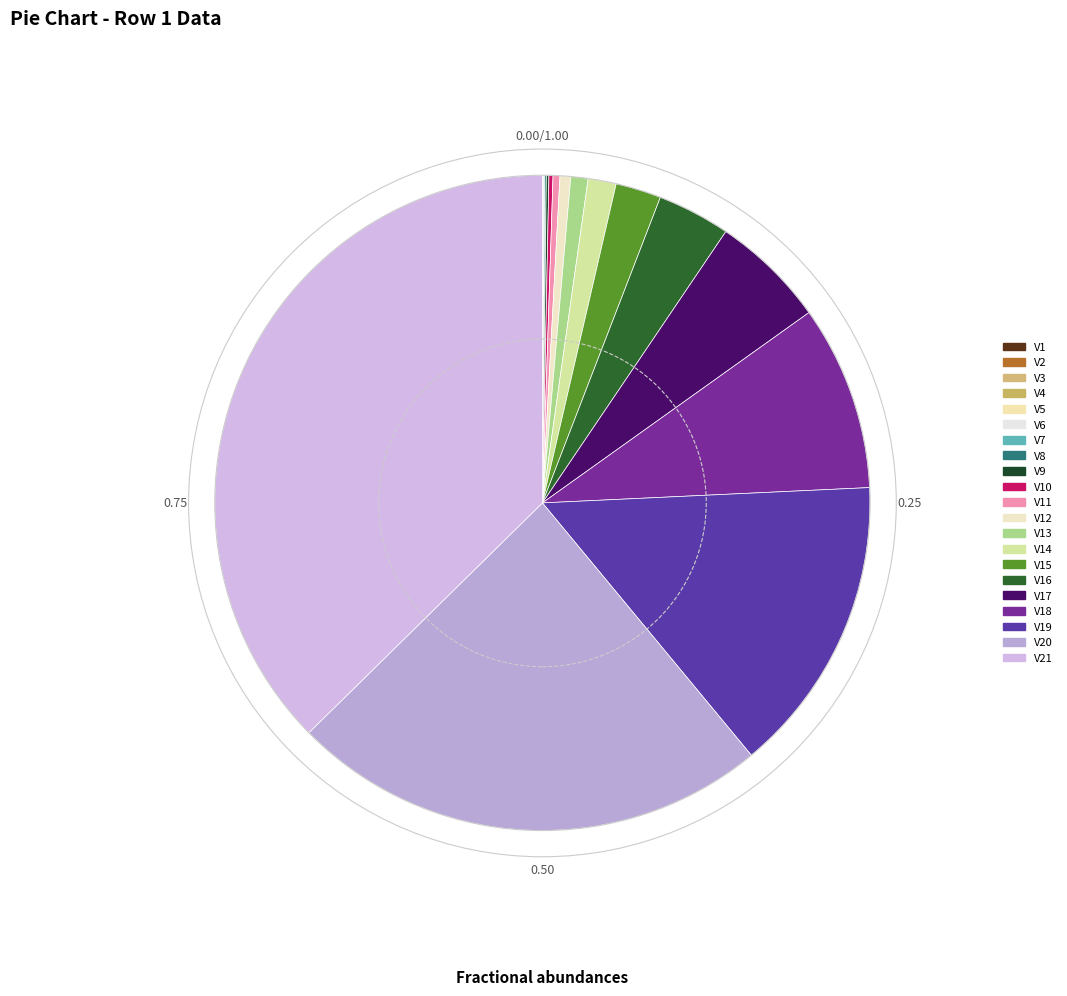

To the nearest percent, what percentage of the pie is V14?

1%